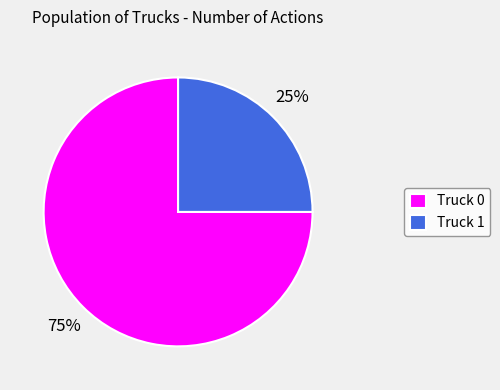

To the nearest percent, what is the difference between the Truck 1 and Truck 0 slice percentages?

50%